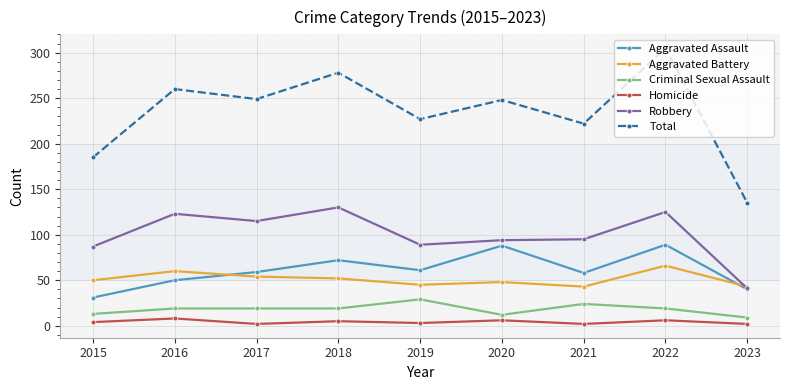

True or false: Total and Aggravated Assault cross at least once.

False